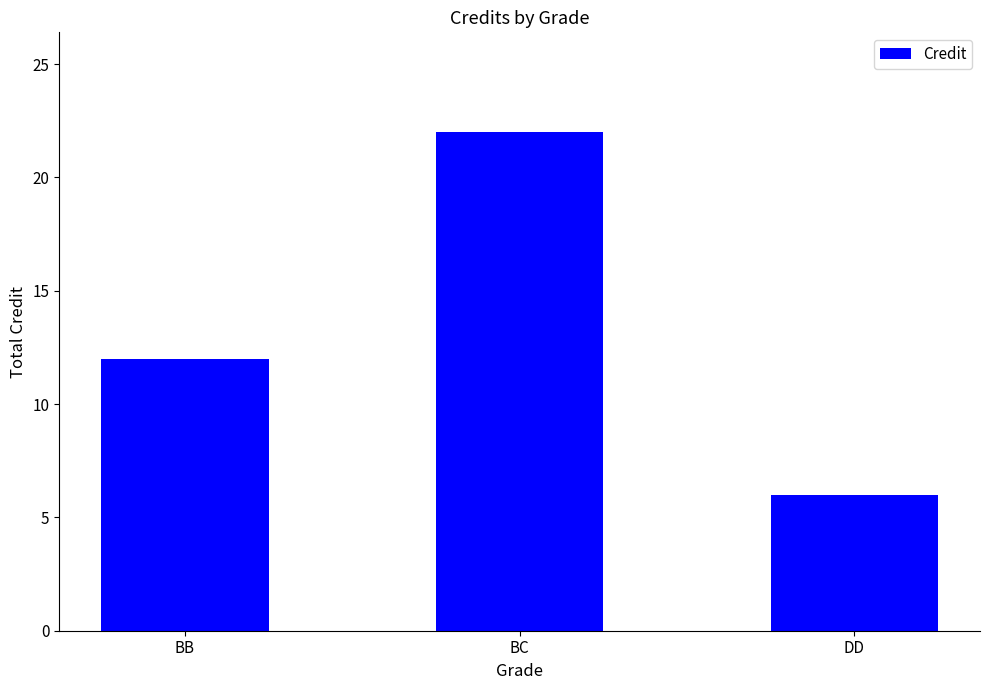

What position from the right is BB?

3